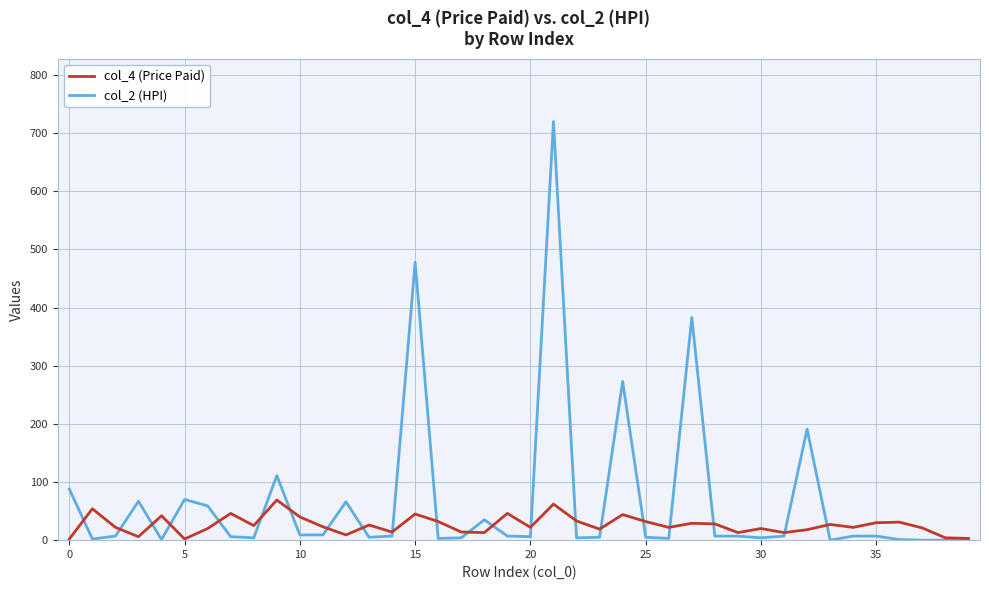

Which series has the largest range (max minus min)?

col_2 (HPI)